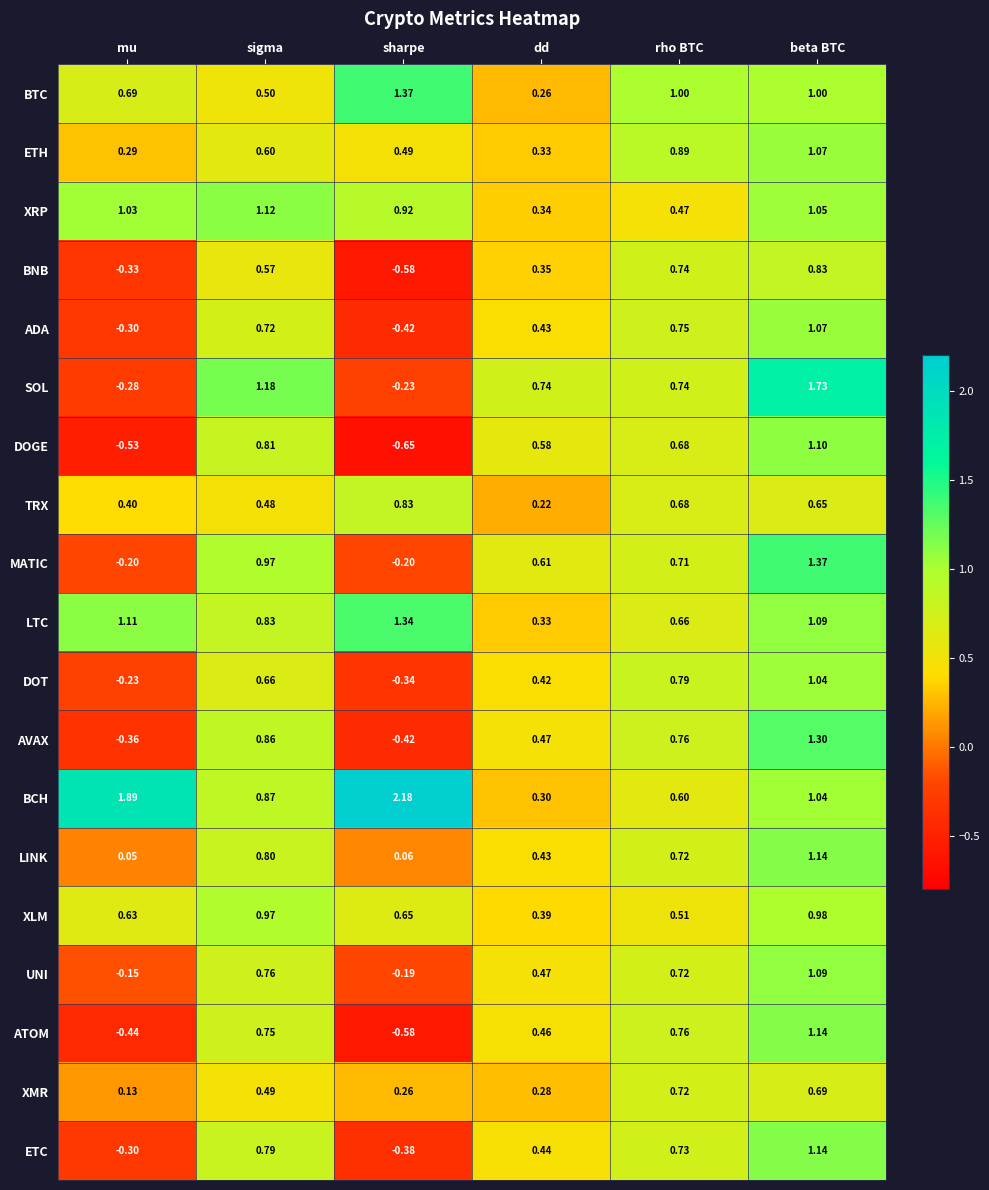

Where does the LTC series first go above 1?

mu